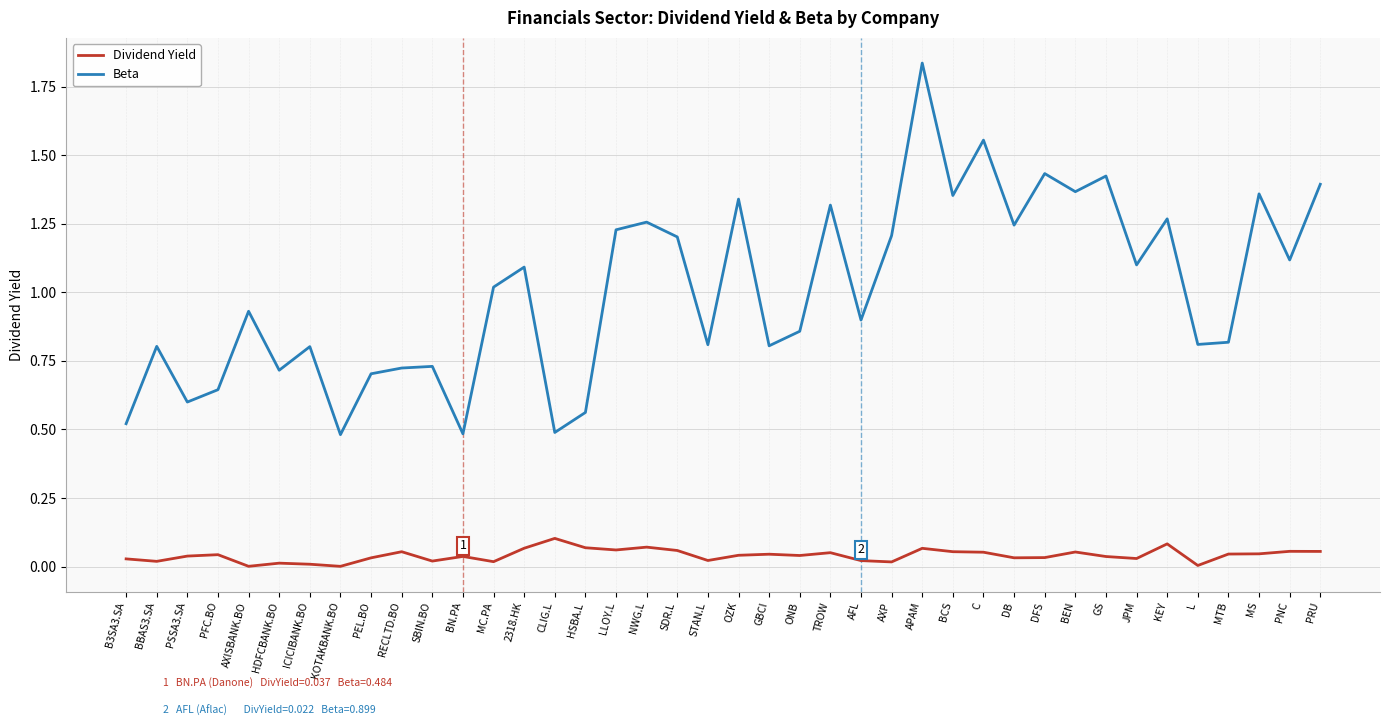

True or false: Beta and Dividend Yield intersect in this chart.

False